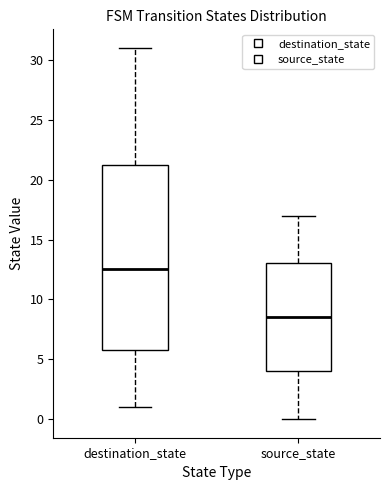

Comparing the boxes themselves (not the whiskers), which one is the tallest?

destination_state